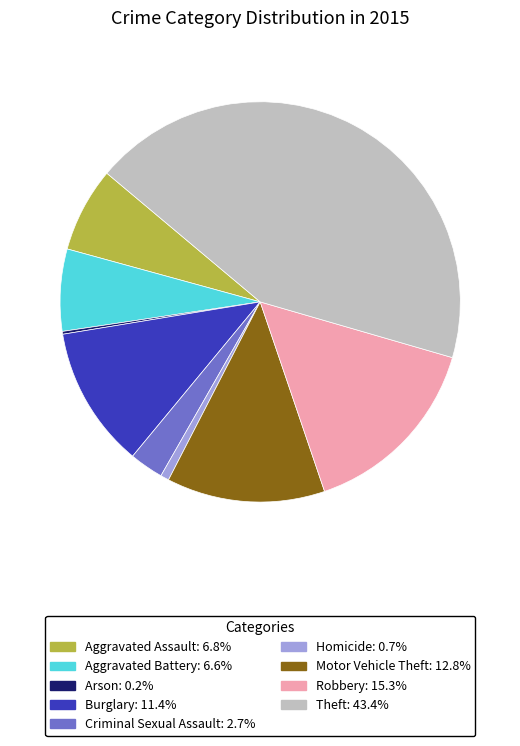

Which slice is the largest?

Theft